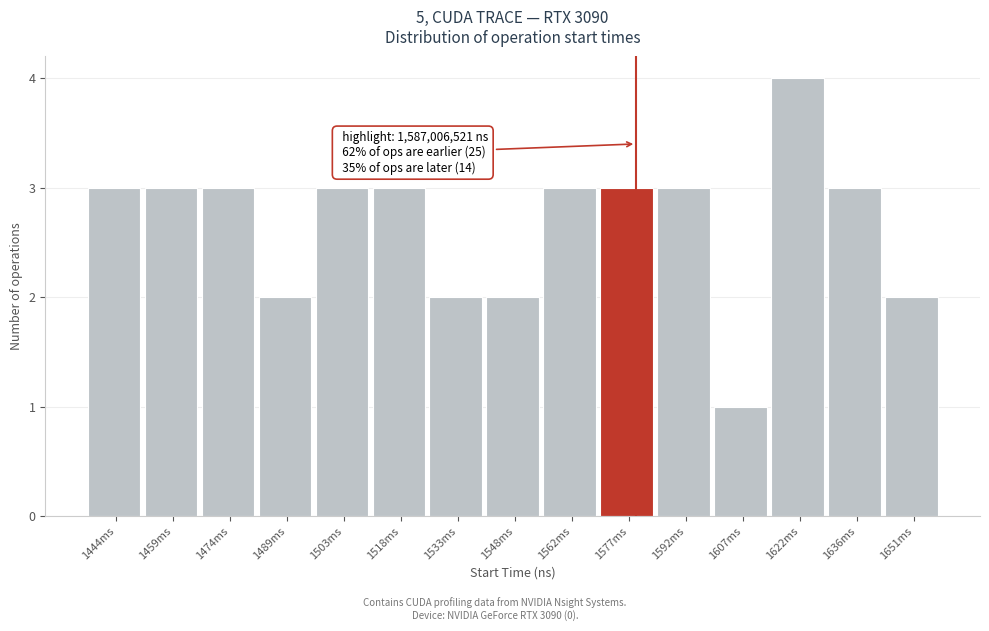

Reading left to right, list all the values displayed in this chart.

3	3	3	2	3	3	2	2	3	3	3	1	4	3	2